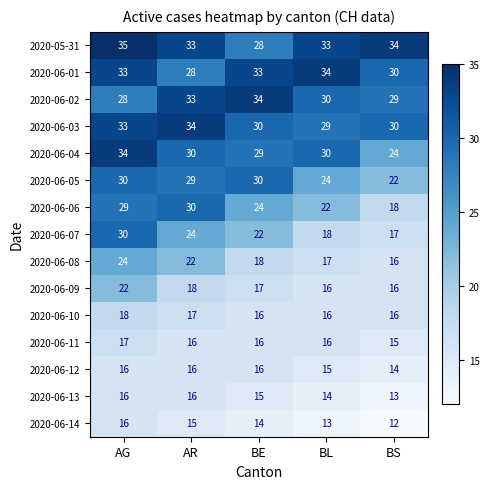

What is the greatest value displayed?

35